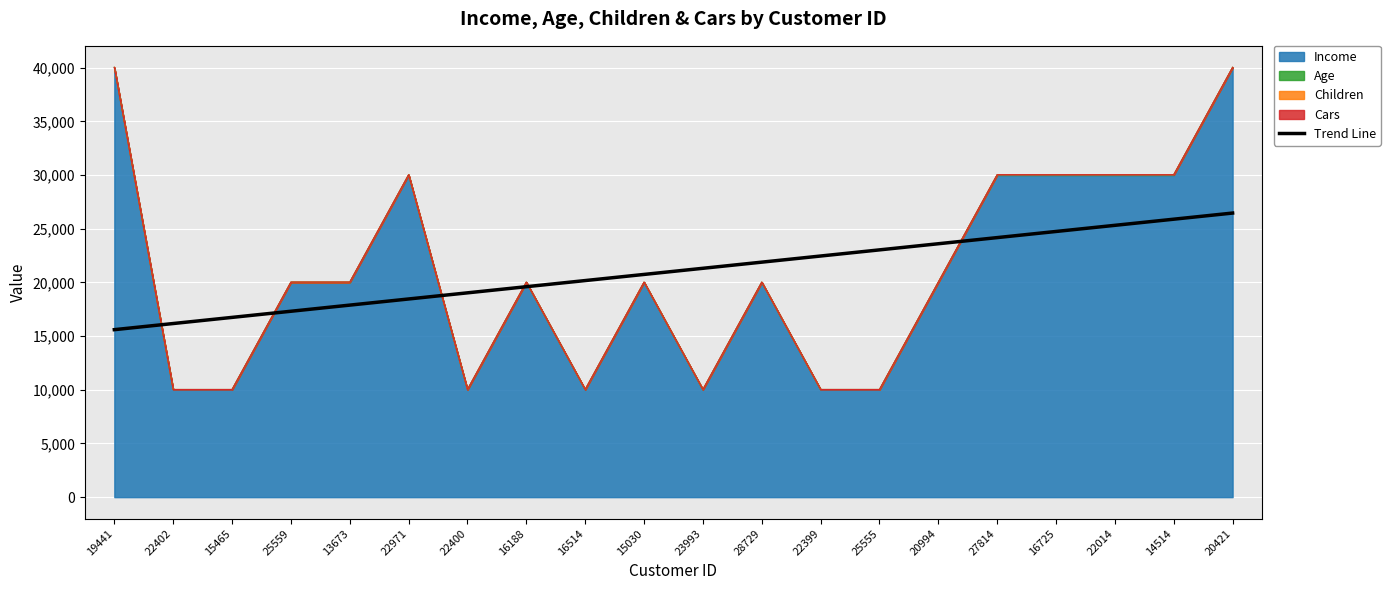

What is the change in value from 22402 to 16188?

+3429.3